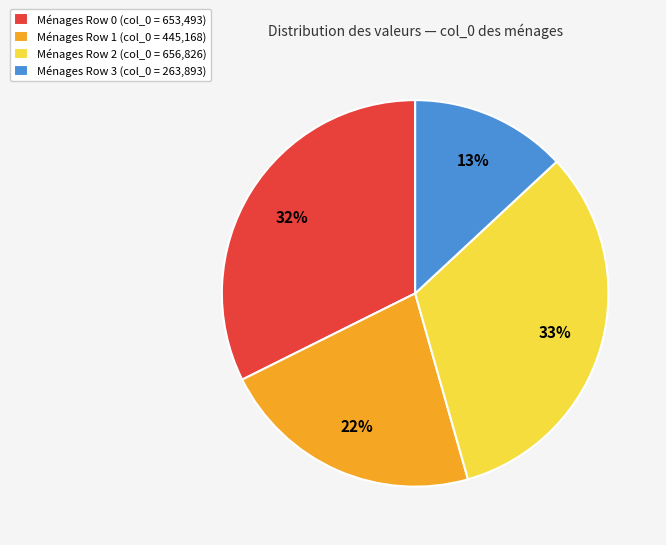

What is the ratio of the value at Ménages Row 1 (col_0 = 445,168) to the value at Ménages Row 2 (col_0 = 656,826)?

0.7